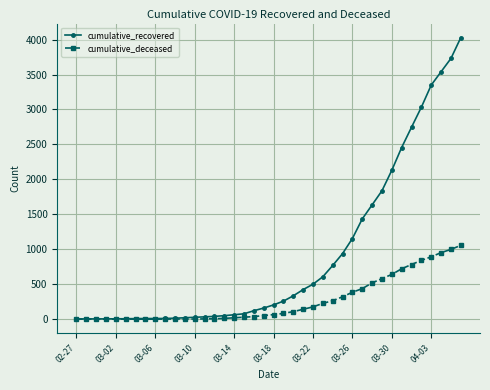

Which series has the widest spread of values?

cumulative_recovered